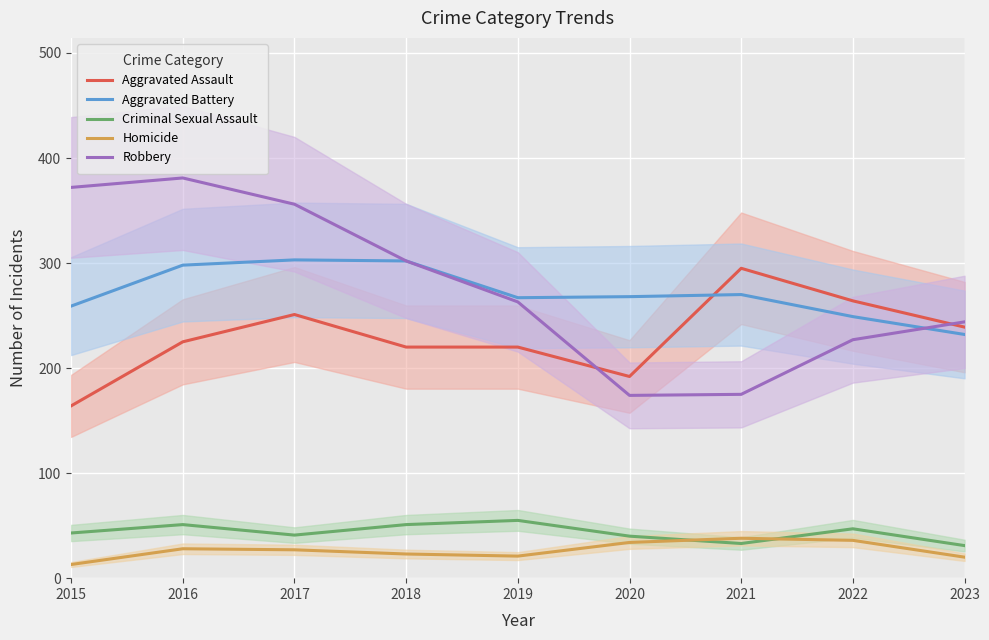

At which category does Criminal Sexual Assault reach its first local peak?

2016